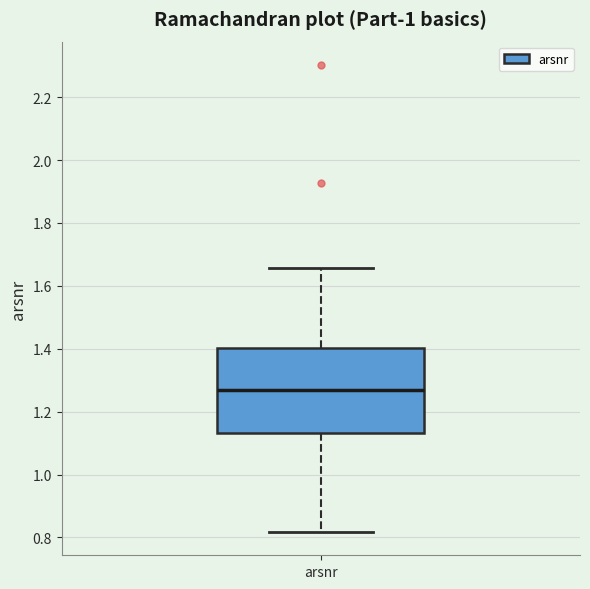

Transcribe this box plot: give where the median line is, the range the box spans, and where the two whiskers end, as read against the y-axis. The values are not printed on the chart, so give them approximately, as read against the axis.

median 1.26, box 1.14 to 1.40, whiskers 0.82 to 1.66